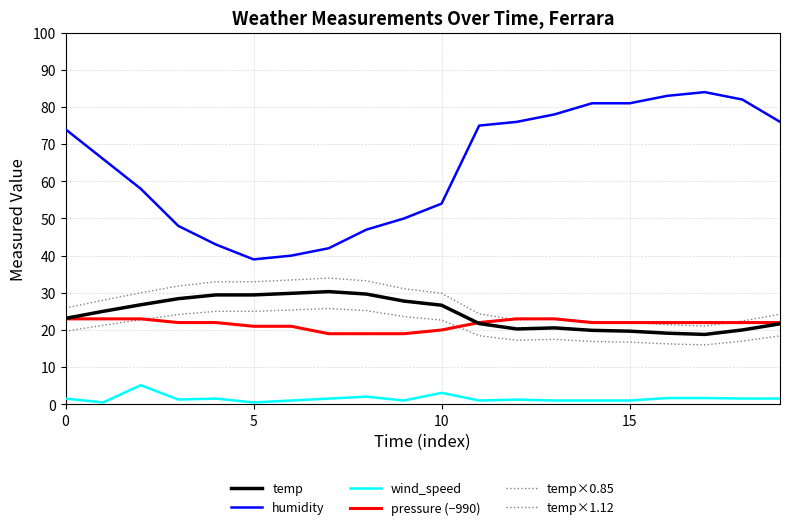

Count the number of categories in the chart.

20